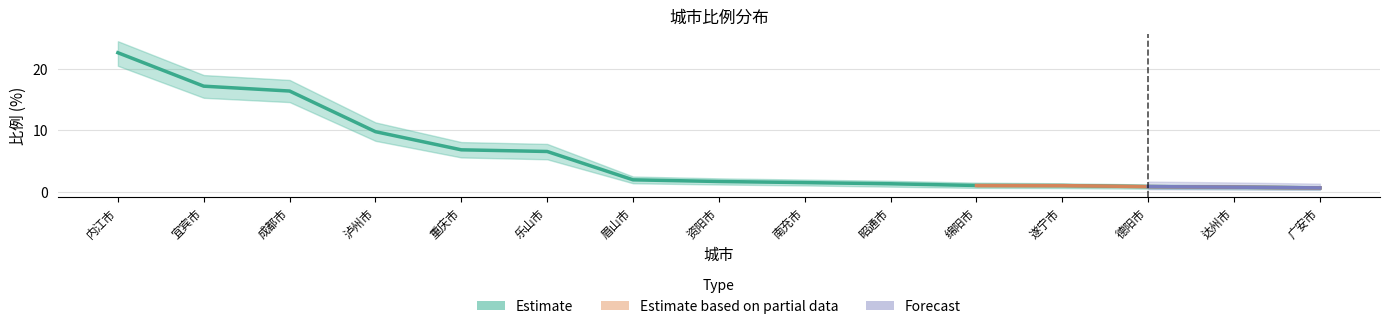

Reading right to left, list all the values displayed in this chart.

广安市=0.7	达州市=0.8	德阳市=0.9	遂宁市=1.0	绵阳市=1.0	昭通市=1.3	南充市=1.5	资阳市=1.7	眉山市=2.0	乐山市=6.6	重庆市=6.8	泸州市=9.8	成都市=16.4	宜宾市=17.2	内江市=22.6